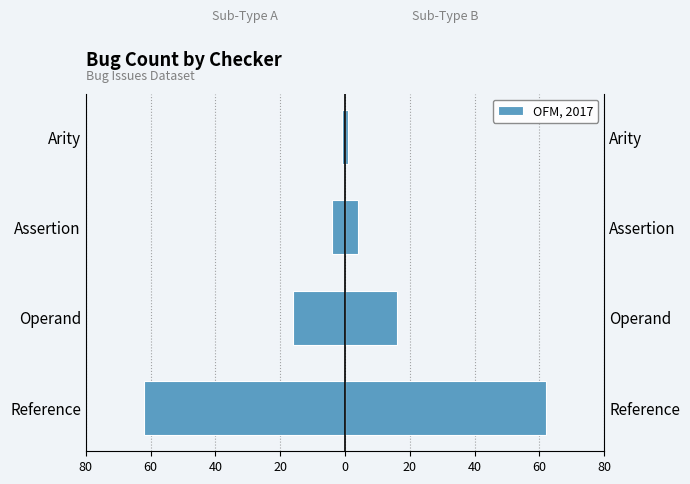

How many bars are there in total?

4